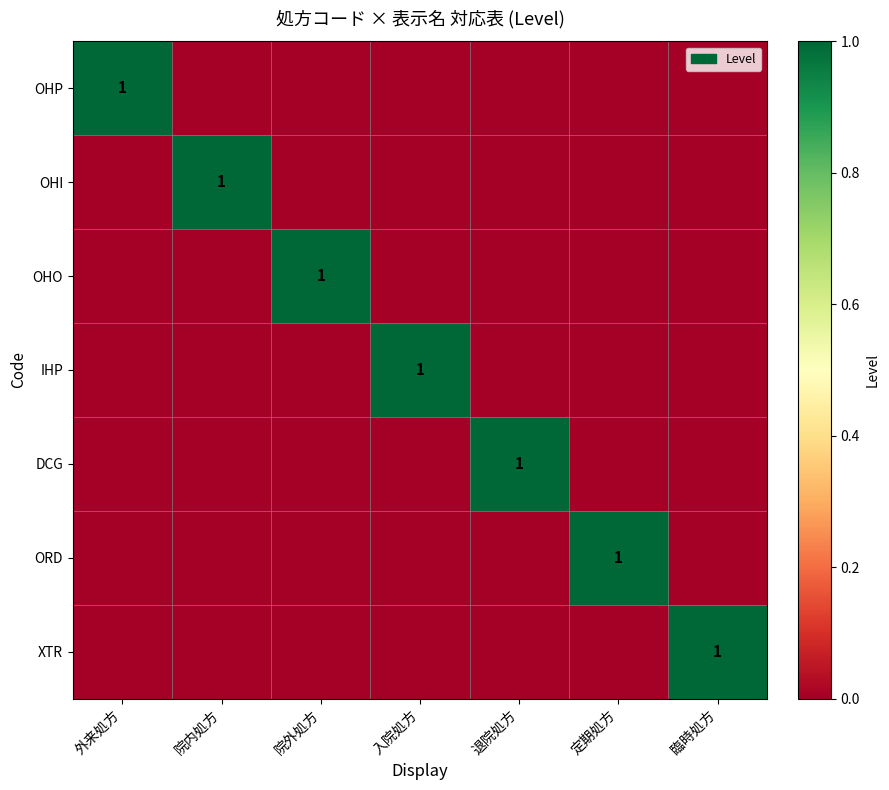

Is it true that OHP equals 1 at 外来処方?

True